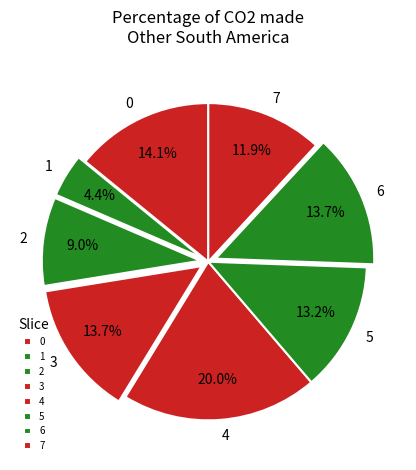

What is the total percentage of 7 and 5?

25.1%